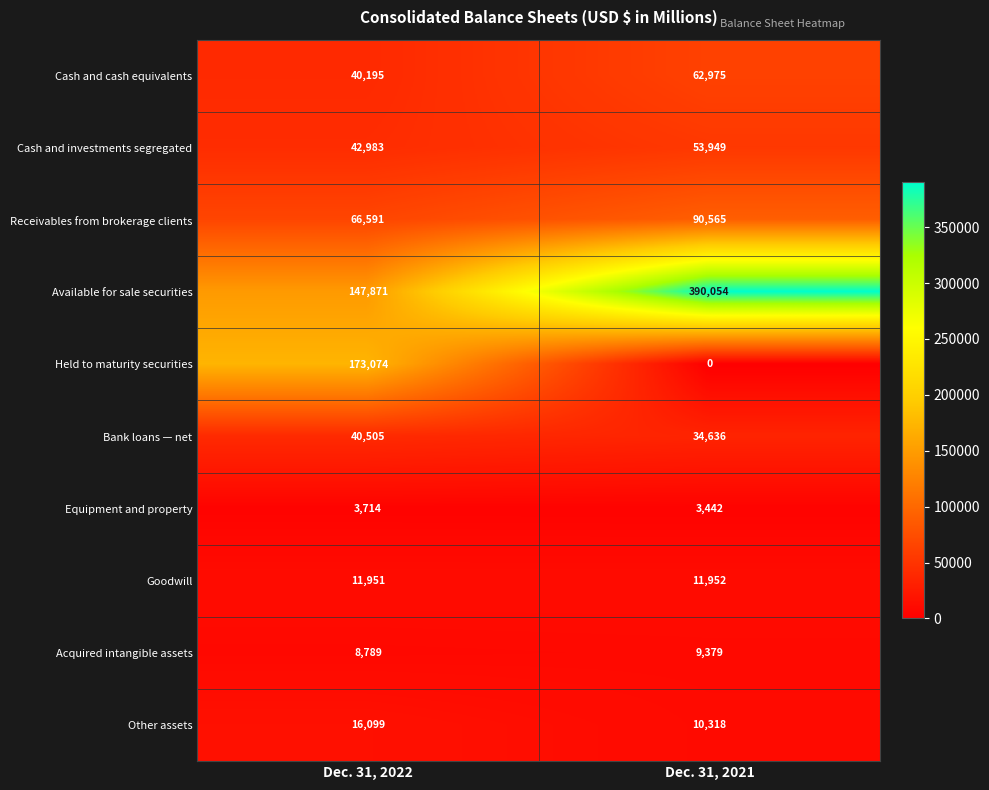

What is the difference between the maximum and minimum values in the Held to maturity securities series?

173074